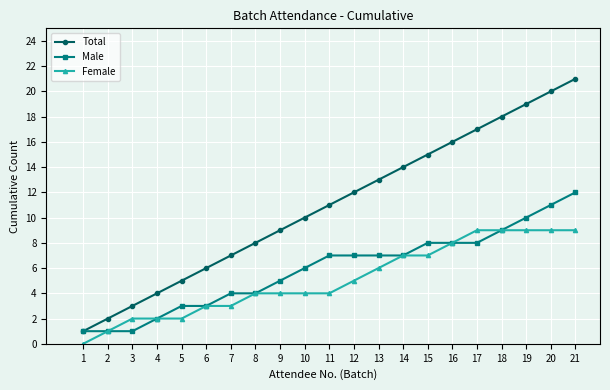

List the labels in order of Total value, largest first.

21, 20, 19, 18, 17, 16, 15, 14, 13, 12, 11, 10, 9, 8, 7, 6, 5, 4, 3, 2, 1